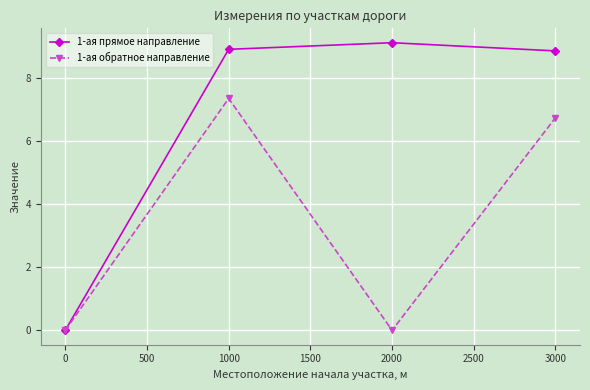

Does the chart have visible grid lines?

Yes